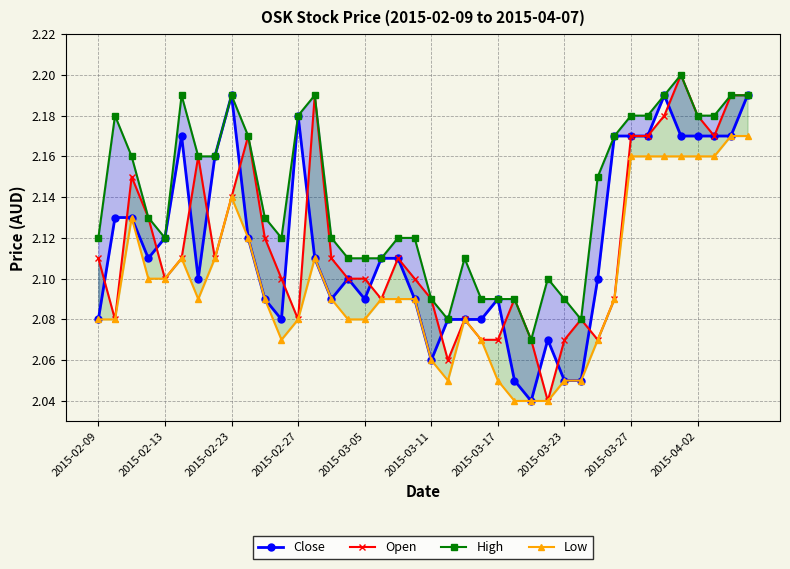

Count the Close values in the range 2 to 3.

40